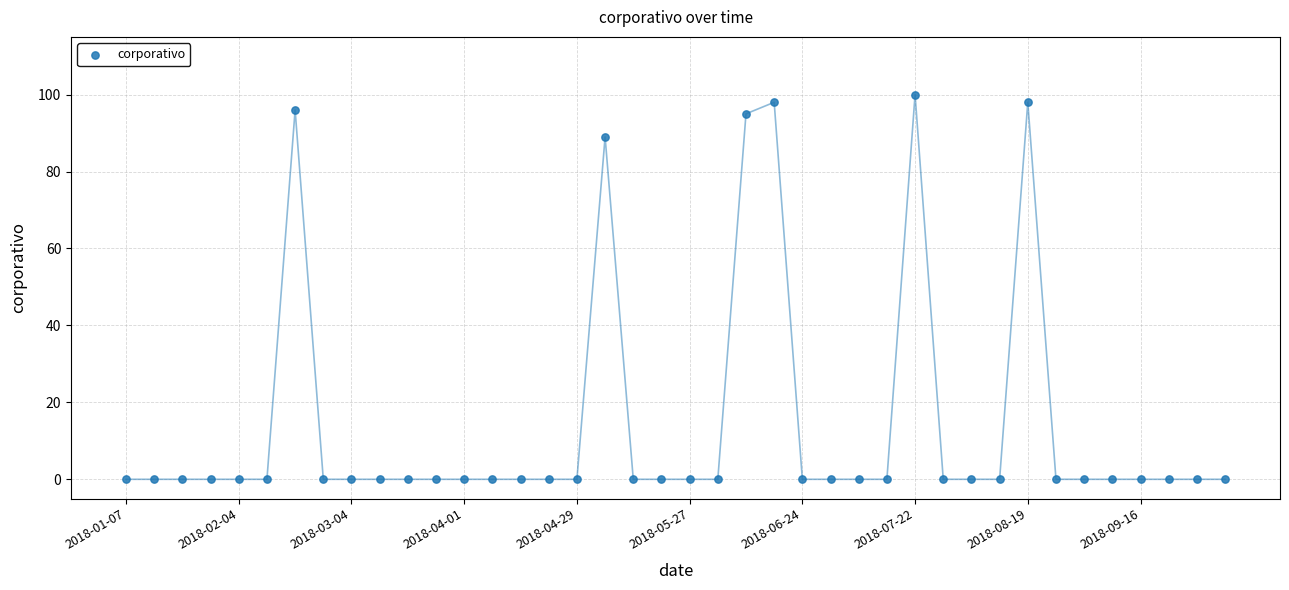

What is the range of Y values (max minus min)?

100